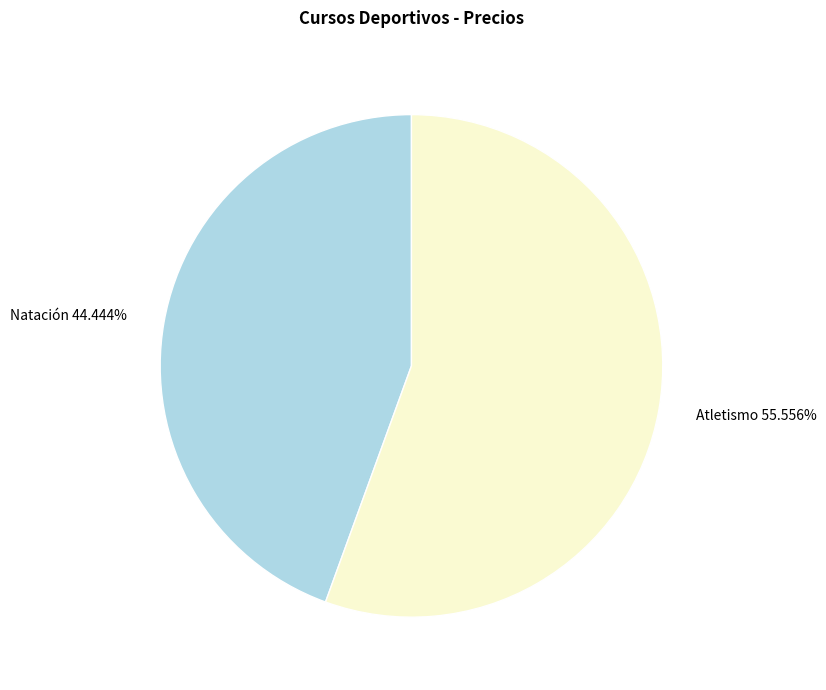

To the nearest percent, what portion does Atletismo represent?

56%